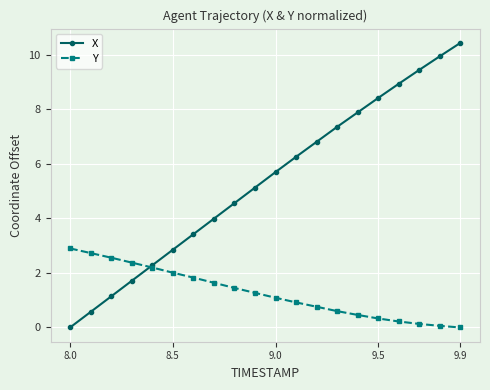

True or false: X has more than 2 interior local peaks.

False